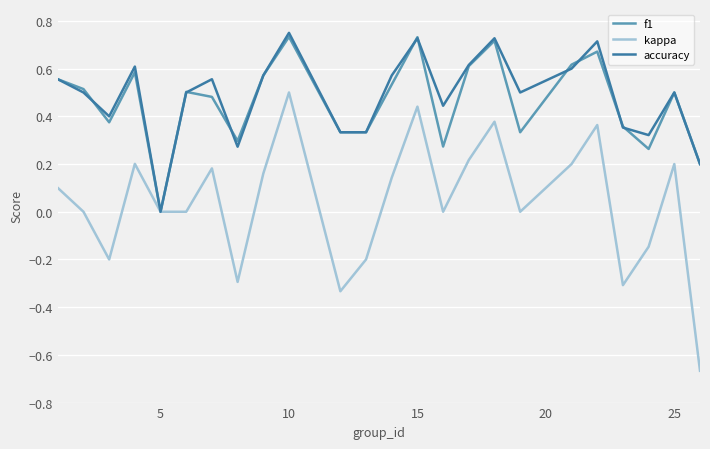

Which series has the widest spread of values?

kappa